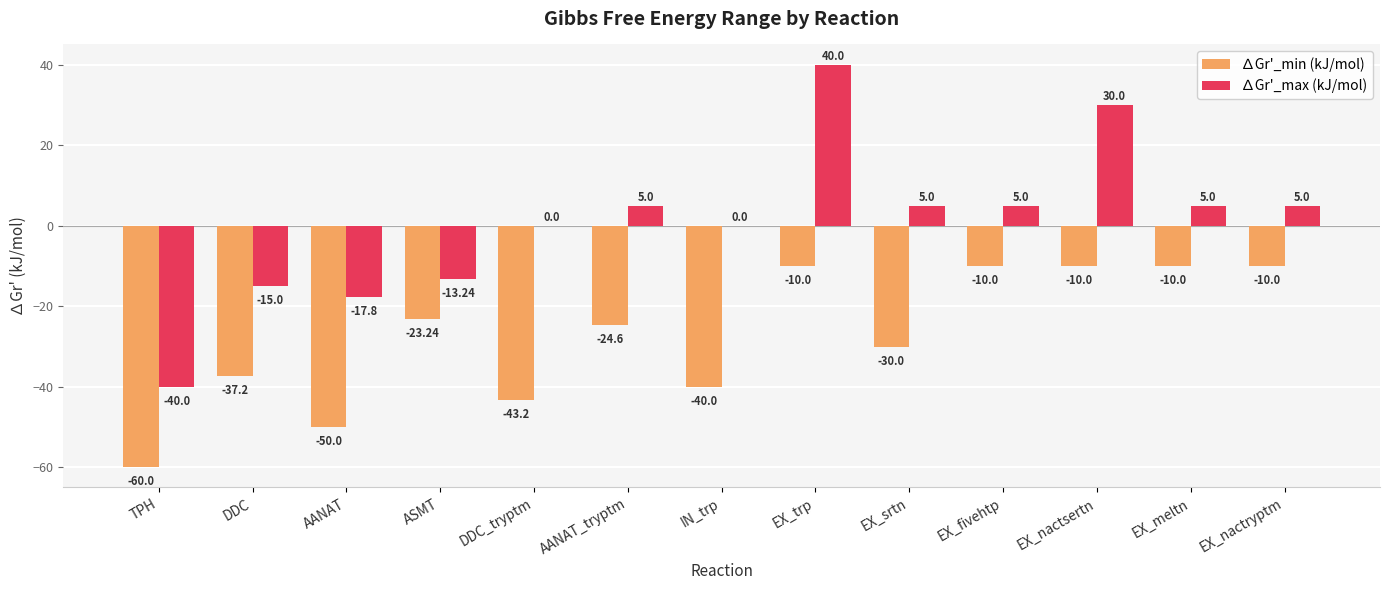

At which label does ∆Gr'_max (kJ/mol) reach its peak?

EX_trp